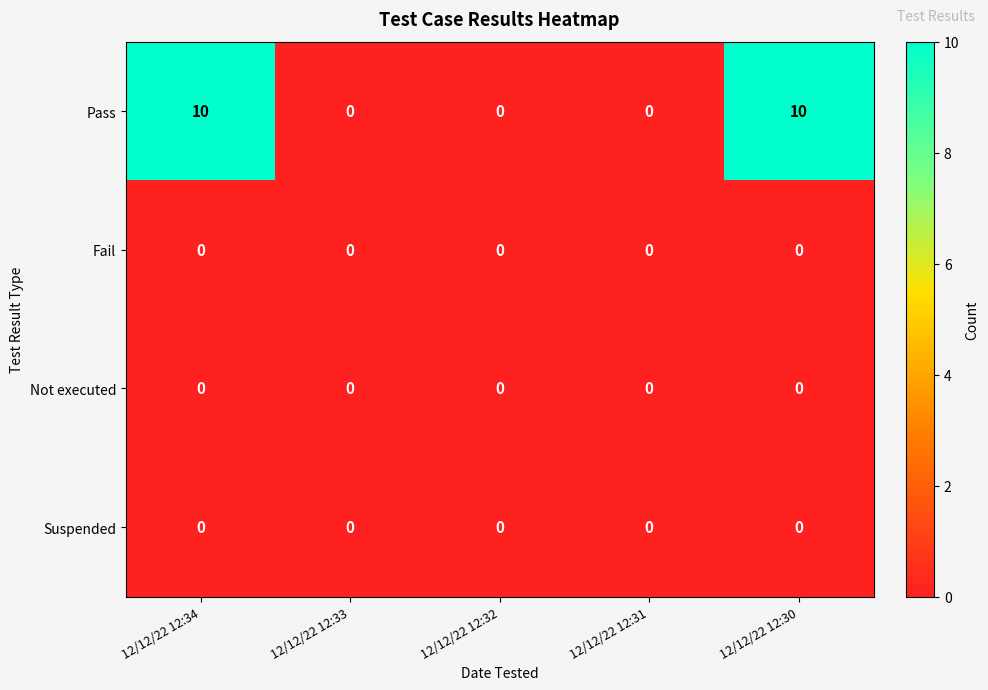

What is the total value across all series at 12/12/22 12:30?

10